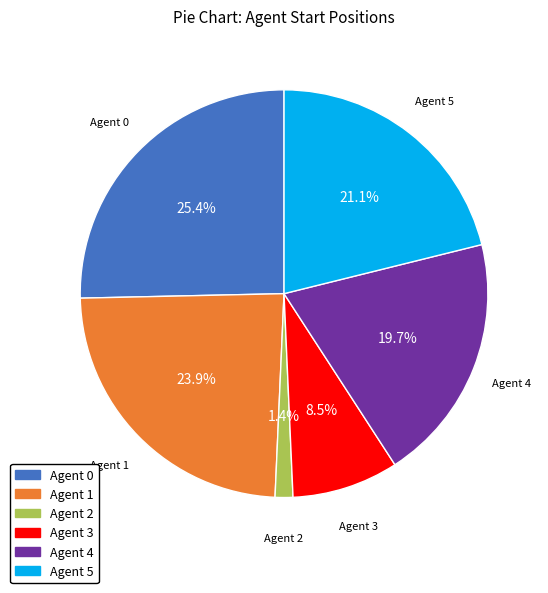

Does Agent 3 account for over 50% of the chart?

No